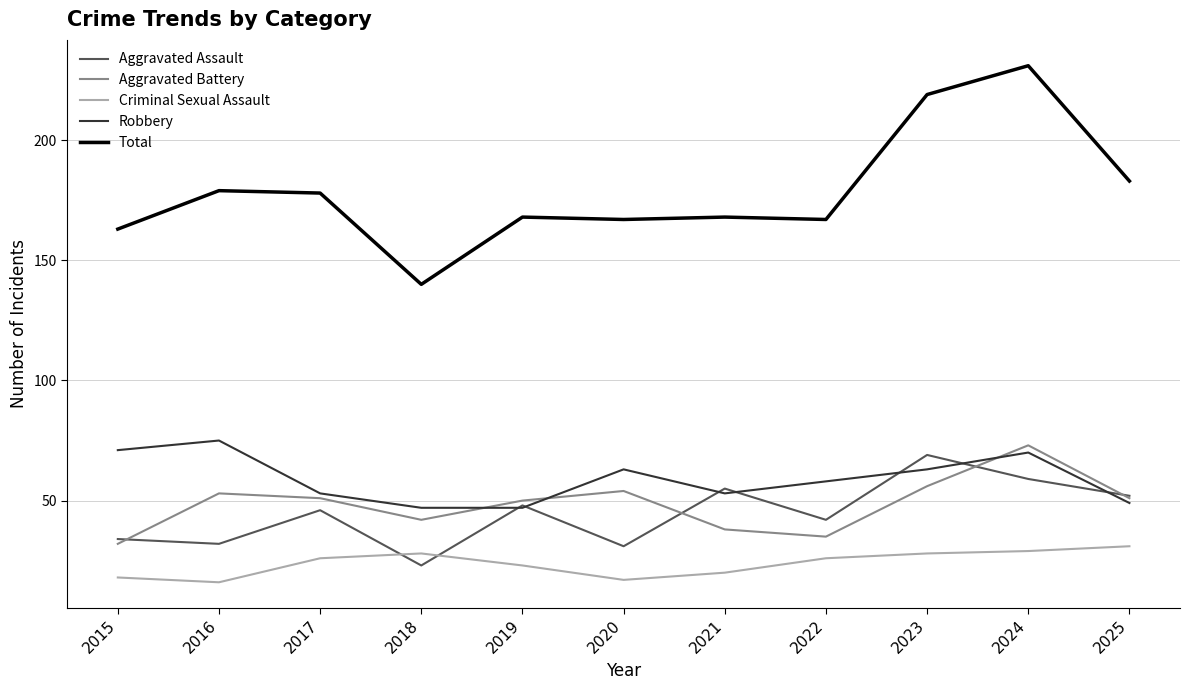

Which category has the highest value across all series?

2024